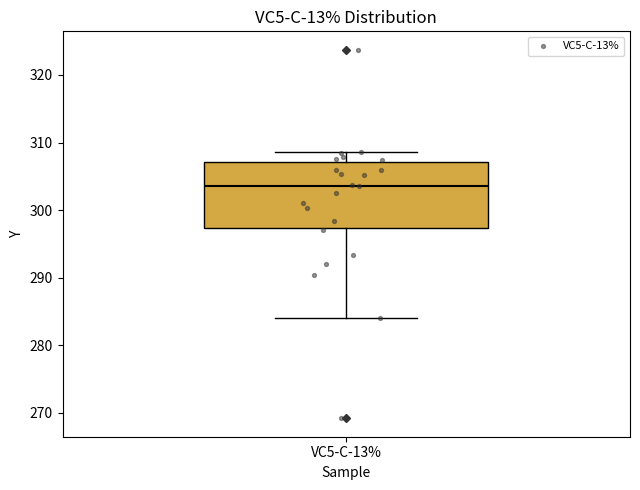

Transcribe this box plot: give where the median line is, the range the box spans, and where the two whiskers end, as read against the y-axis. The values are not printed on the chart, so give them approximately, as read against the axis.

median 304, box 297 to 307, whiskers 284 to 309